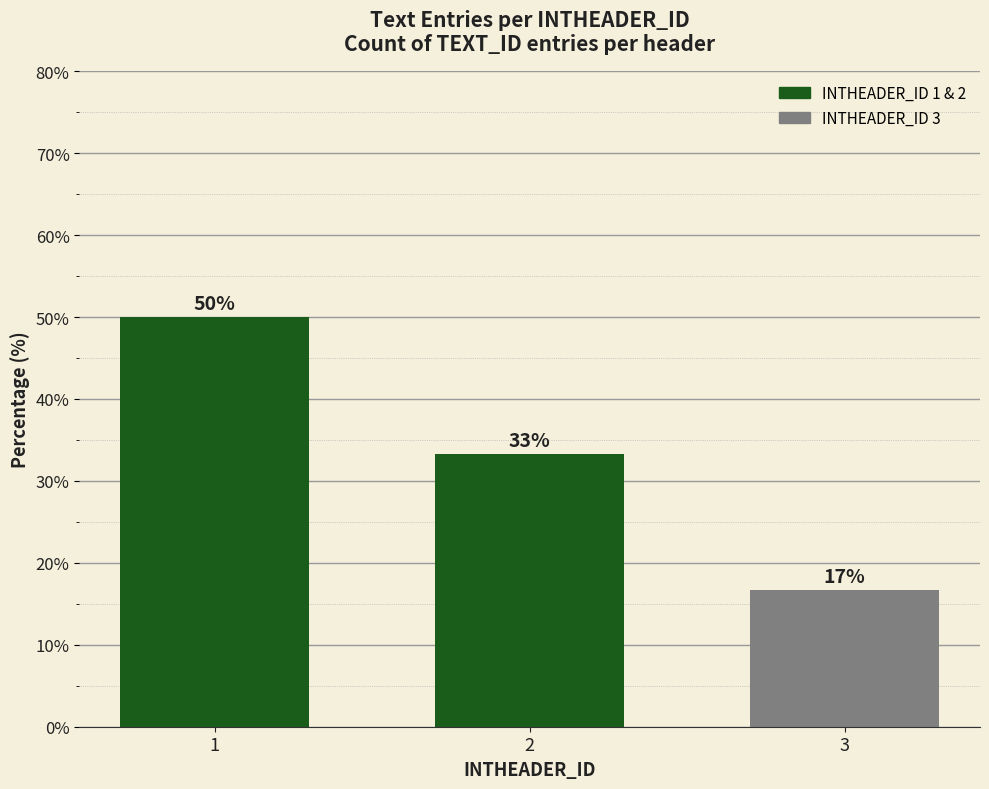

Are the bars grouped side by side (vs. stacked)?

No